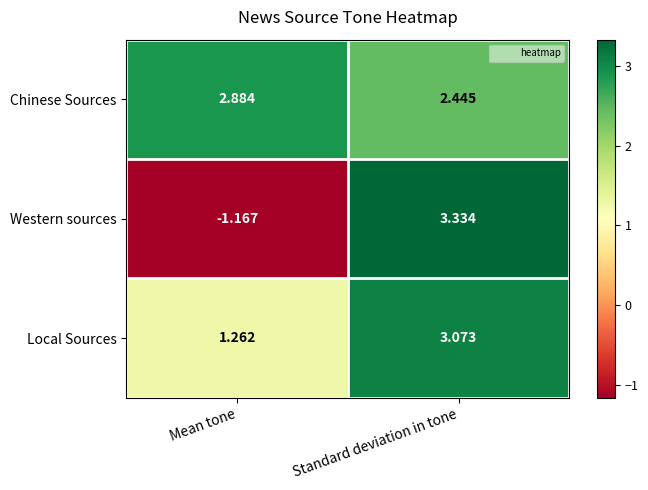

Where is Local Sources nearest to the value 2?

Mean tone